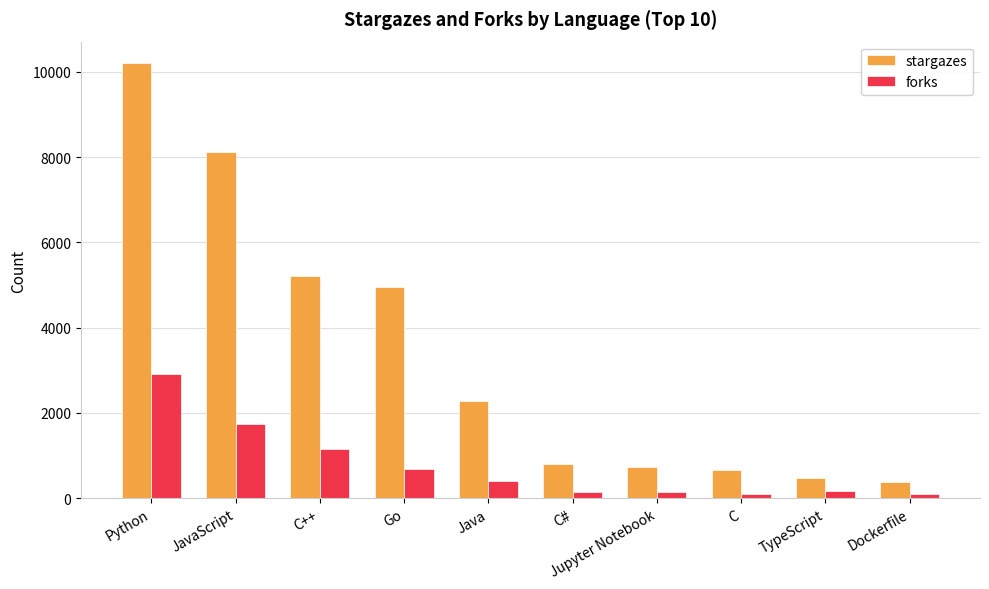

The value of forks at Python is 4436. True or false?

False